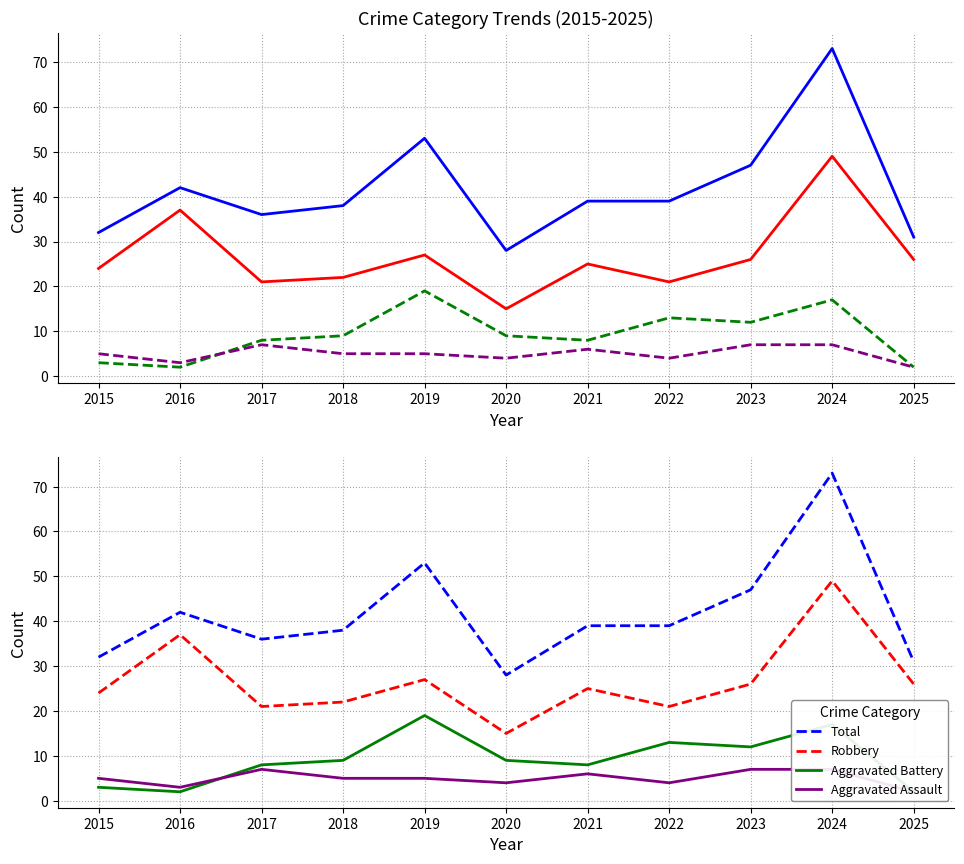

What is the value of the Robbery point at the 1st from the left?

24